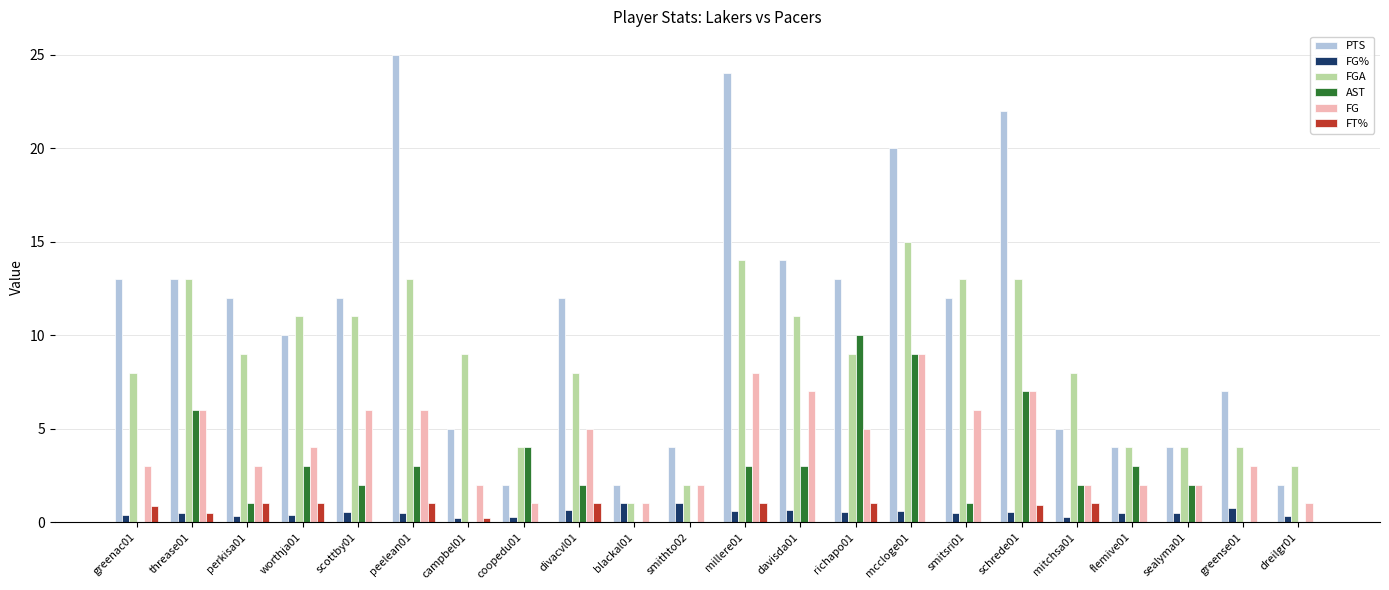

What are all the series names shown in the legend?

PTS, FG%, FGA, AST, FG, FT%